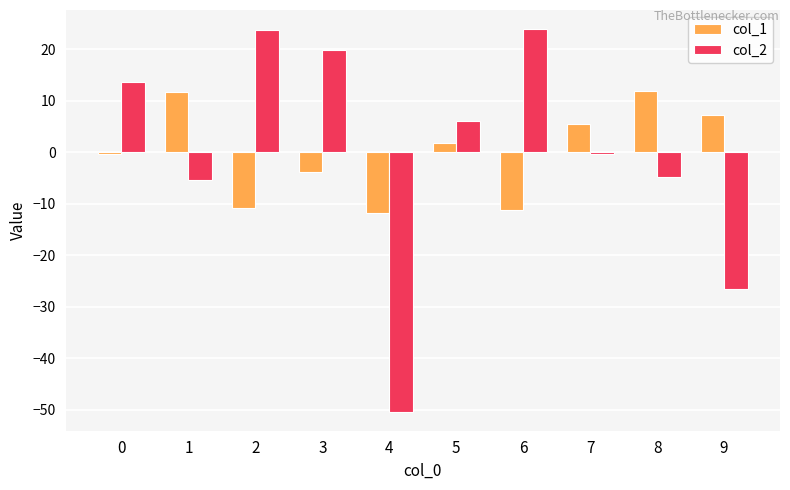

What is the difference between the maximum and second lowest values in the col_1 series?

23.1